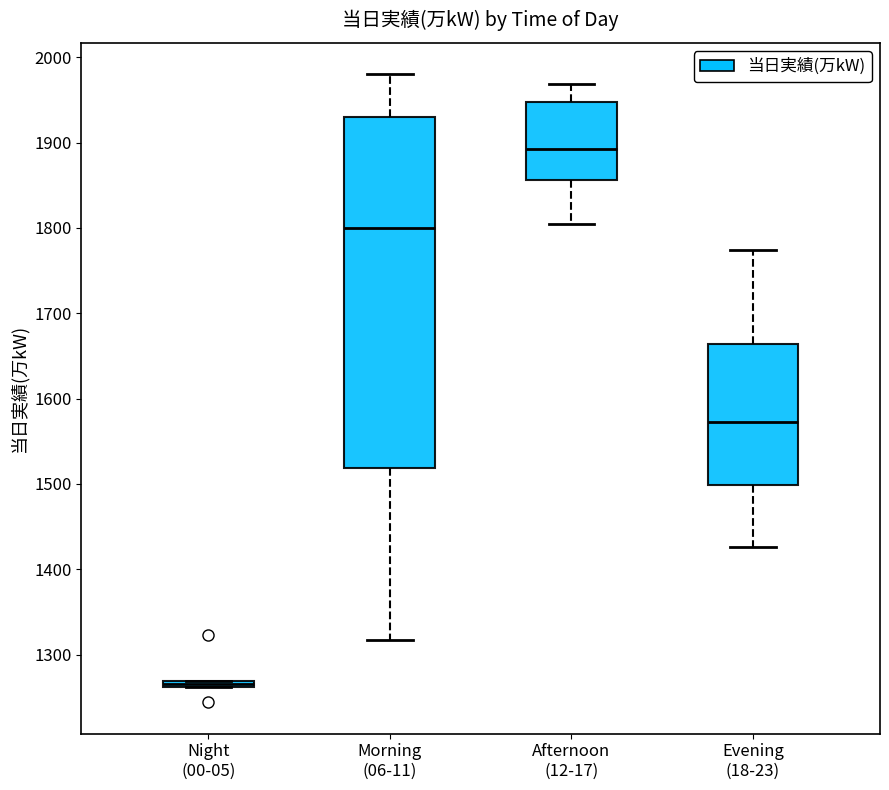

Comparing the boxes themselves (not the whiskers), which one is the tallest?

Morning (06-11)